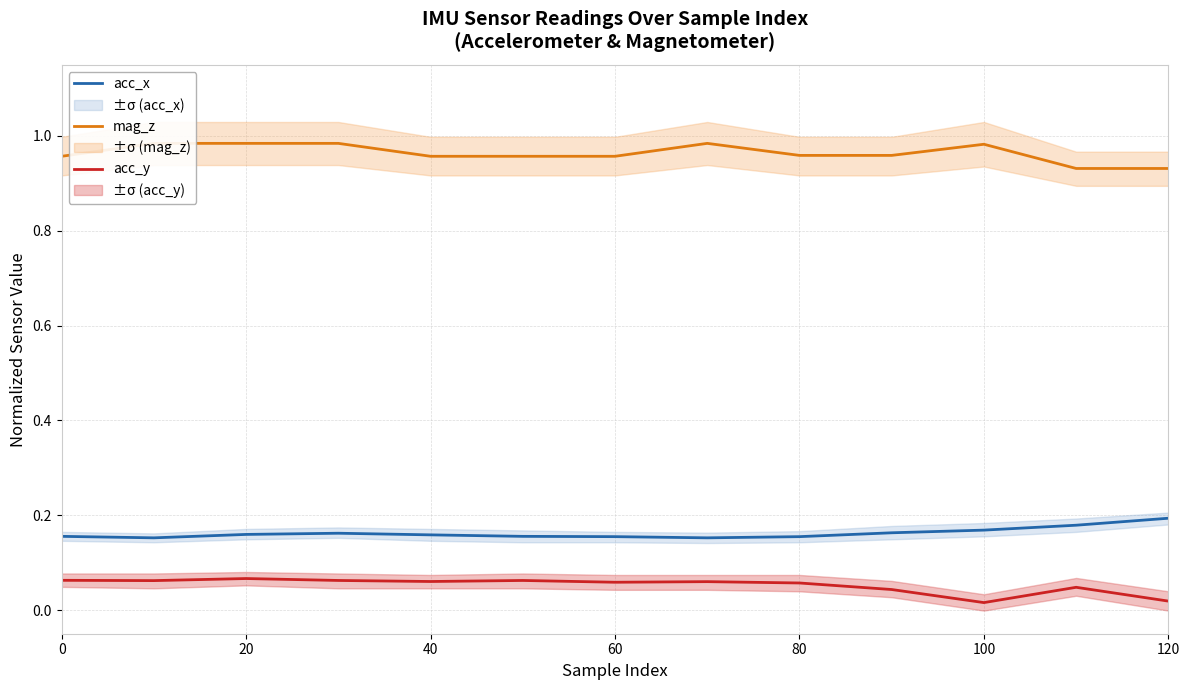

Count the acc_x values in the range 0 to 1.

13